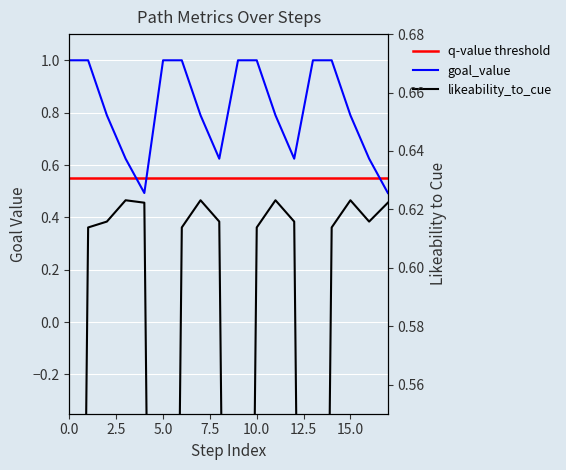

Rank the series by their average value, from lowest to highest.

likeability_to_cue, q-value threshold, goal_value